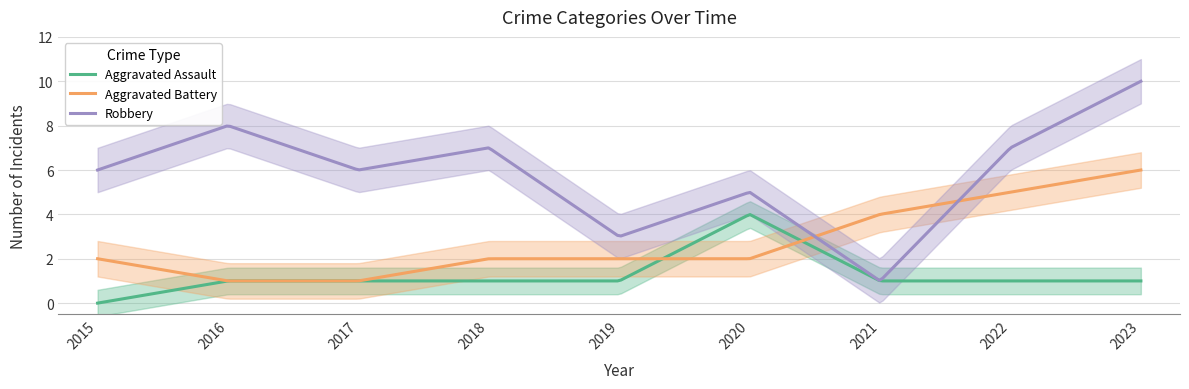

What is the maximum value for Aggravated Assault?

4.0